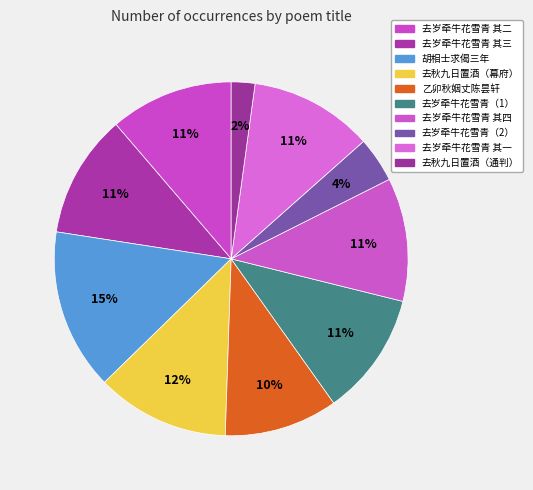

How many slices are in this pie chart?

10